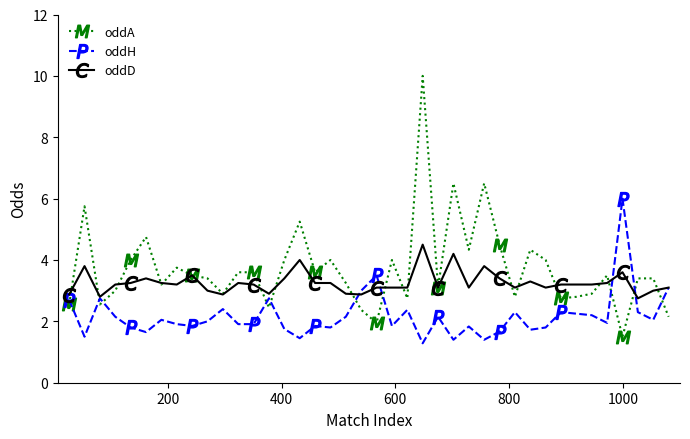

Which series has the widest spread of values?

oddA